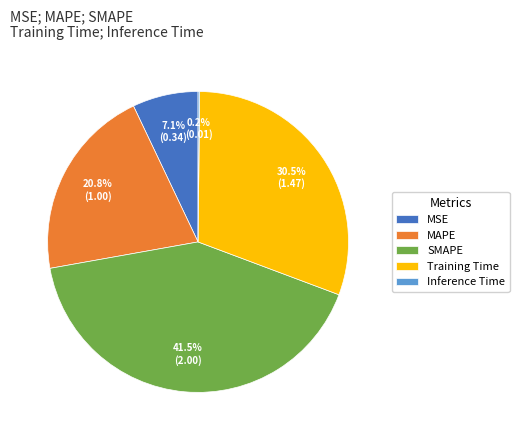

What percentage do SMAPE and Training Time together represent?

72.0%